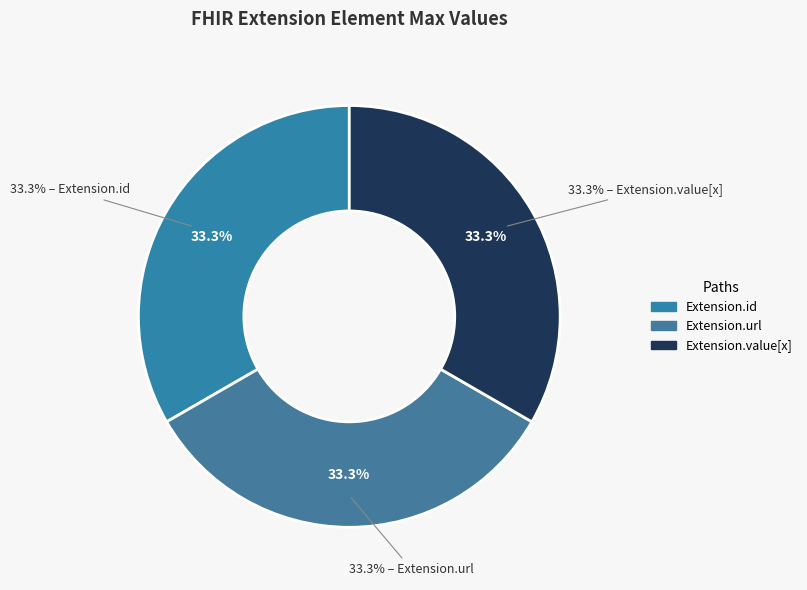

To the nearest percent, what percentage of the pie is Extension?

33%